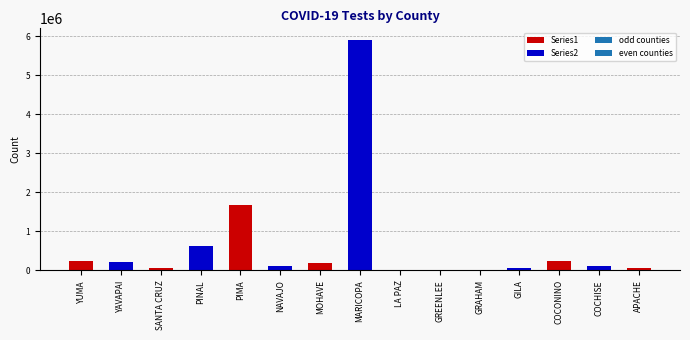

True or false: the data shows 200336 at MOHAVE.

True